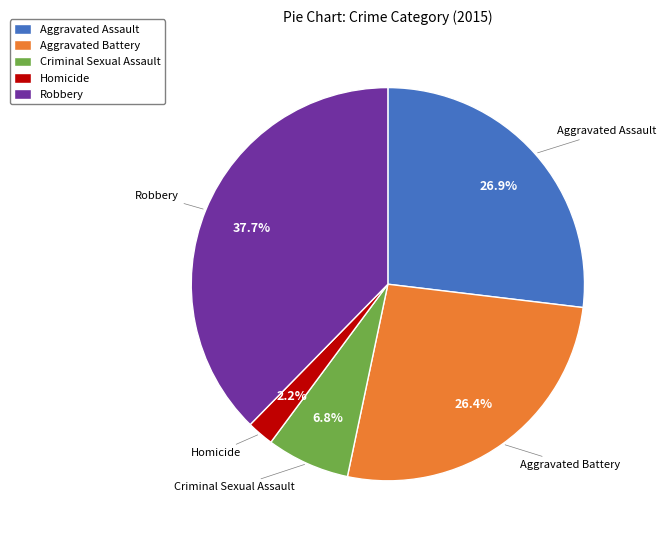

Which slice is the smallest?

Homicide